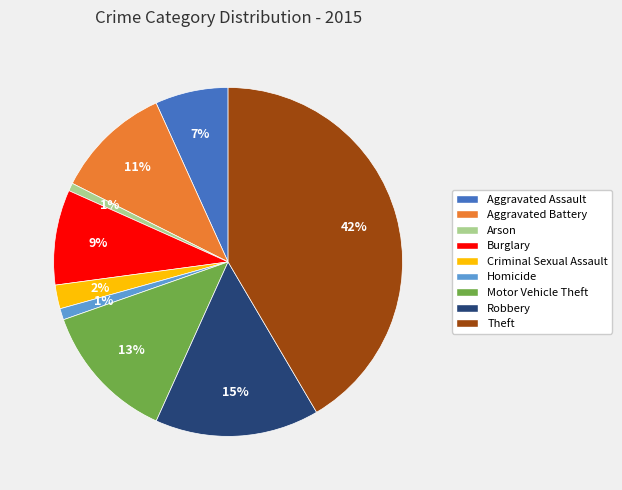

Combined, do Homicide and Aggravated Assault account for over 50%?

No